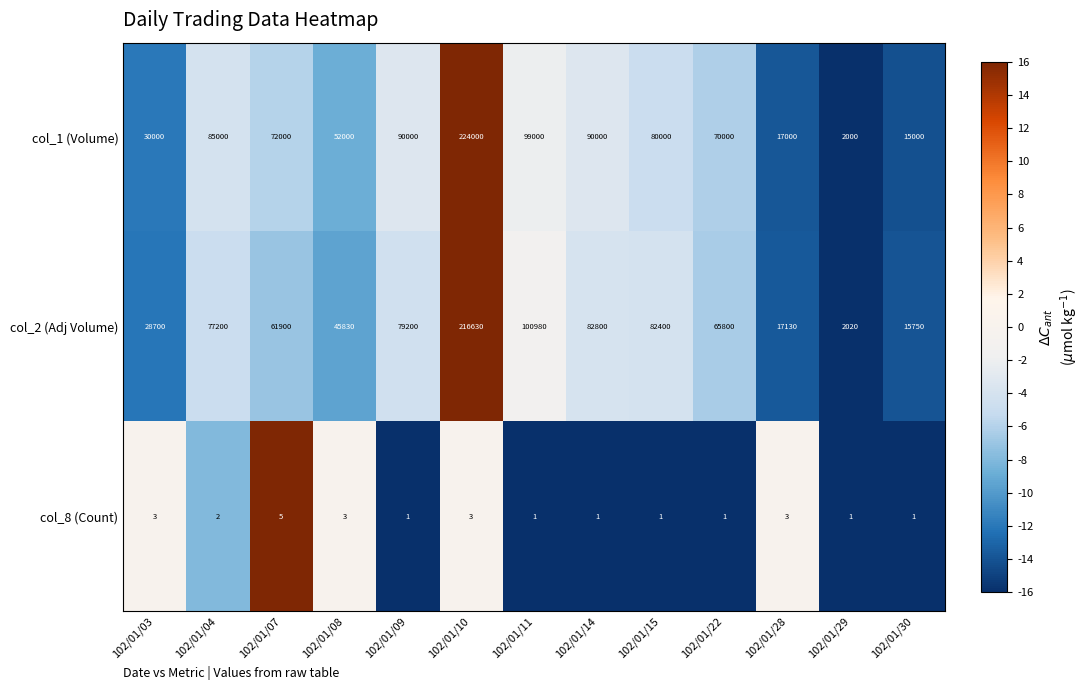

Which series has the largest total across all categories?

col_1 (Volume)